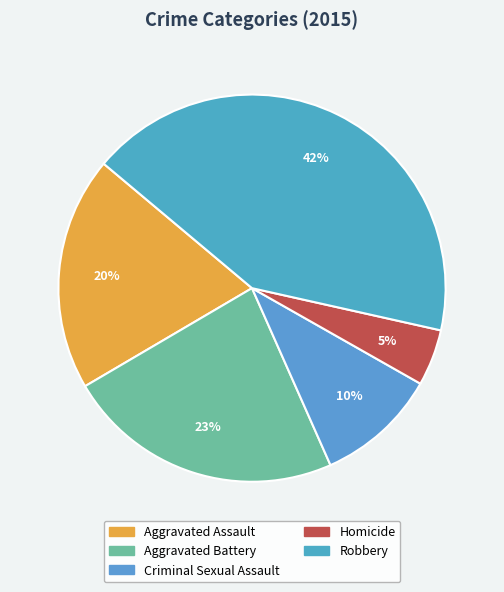

True or false: Criminal Sexual Assault accounts for 23% of the total.

False